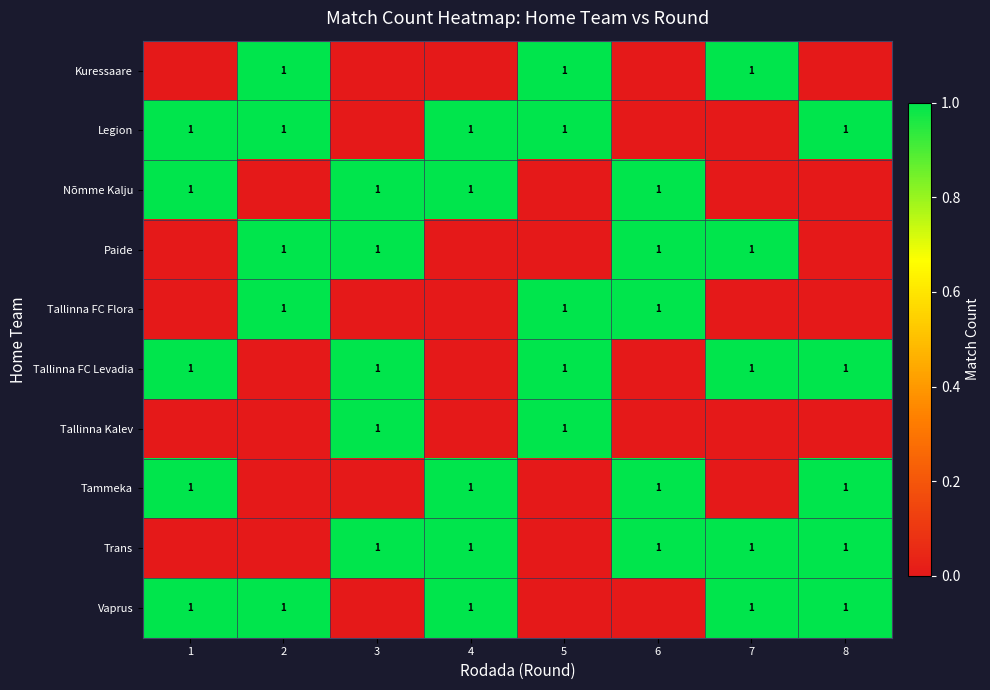

Reading left to right, what are all the values shown in this chart?

row_0: 1=0	2=1	3=0	4=0	5=1	6=0	7=1	8=0
row_1: 1=1	2=1	3=0	4=1	5=1	6=0	7=0	8=1
row_2: 1=1	2=0	3=1	4=1	5=0	6=1	7=0	8=0
row_3: 1=0	2=1	3=1	4=0	5=0	6=1	7=1	8=0
row_4: 1=0	2=1	3=0	4=0	5=1	6=1	7=0	8=0
row_5: 1=1	2=0	3=1	4=0	5=1	6=0	7=1	8=1
row_6: 1=0	2=0	3=1	4=0	5=1	6=0	7=0	8=0
row_7: 1=1	2=0	3=0	4=1	5=0	6=1	7=0	8=1
row_8: 1=0	2=0	3=1	4=1	5=0	6=1	7=1	8=1
row_9: 1=1	2=1	3=0	4=1	5=0	6=0	7=1	8=1